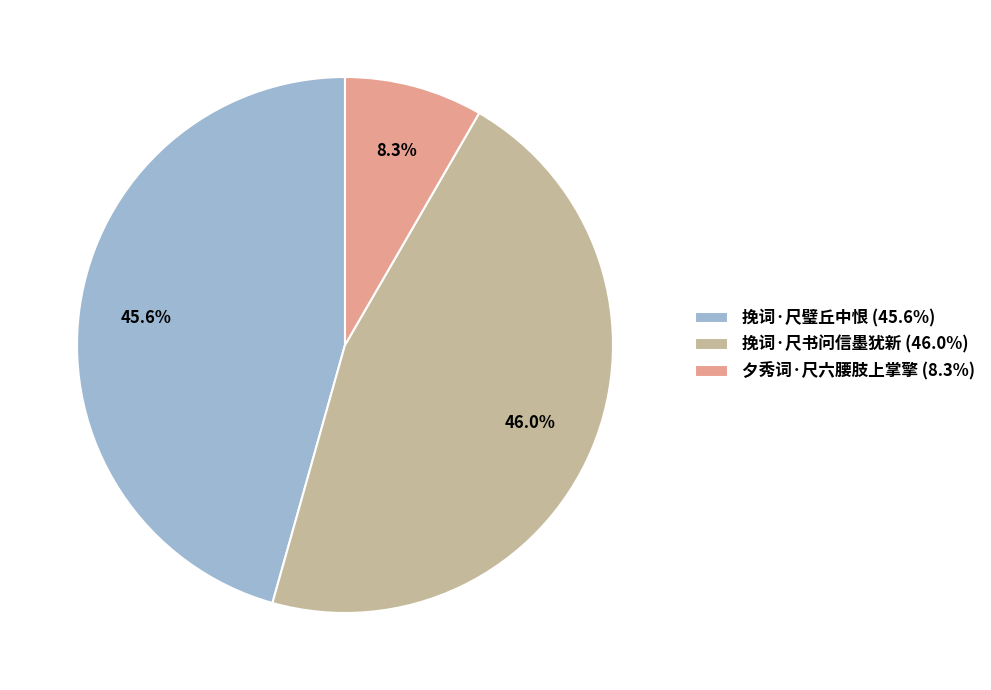

Does 挽词·尺璧丘中恨 represent more than half of the total?

No